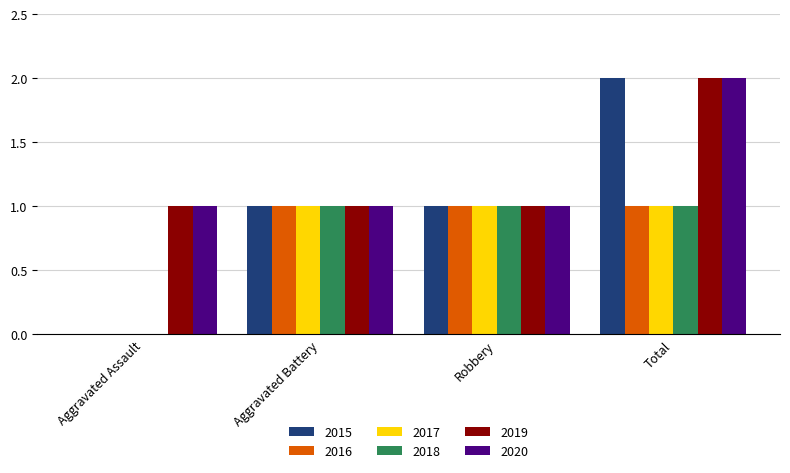

How many 2017 values are between 1 and 2?

3